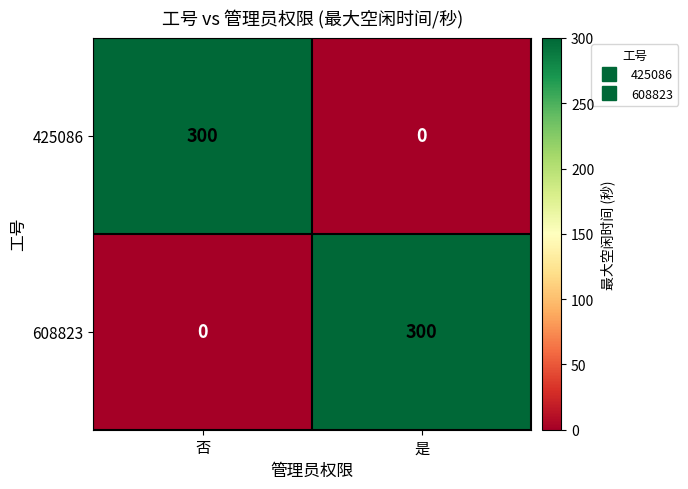

What is the greatest value displayed?

300